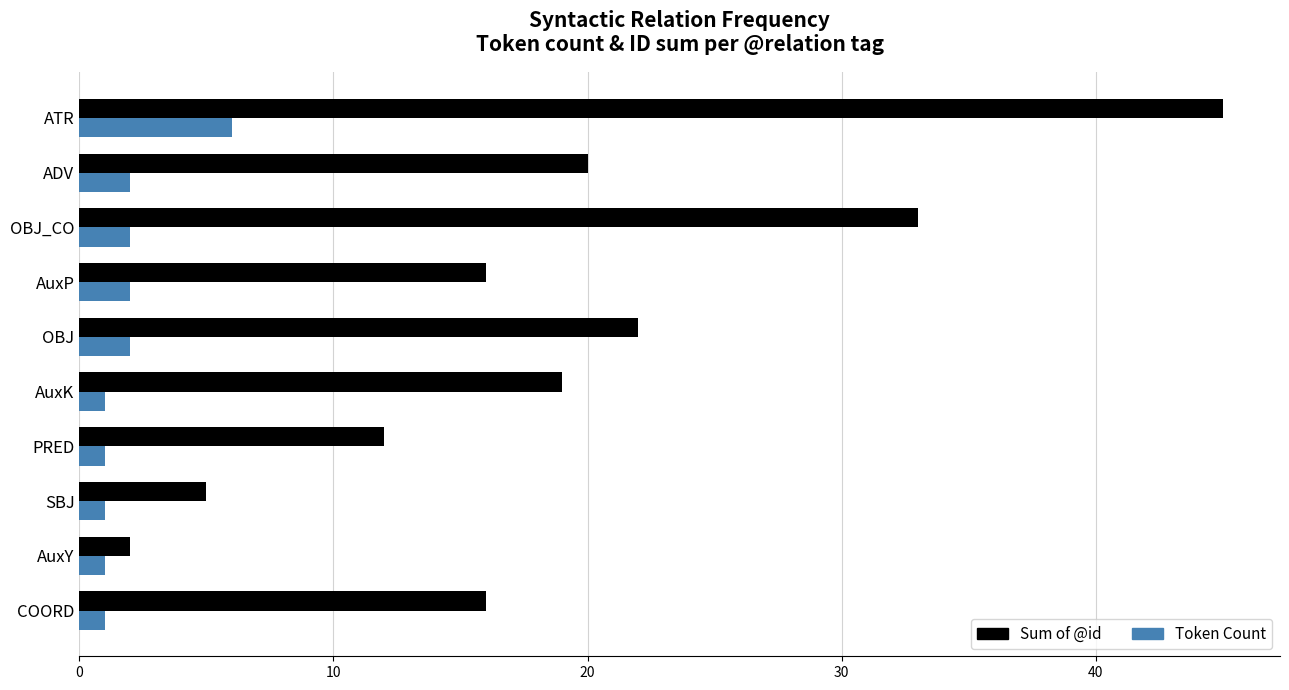

True or false: Token Count has a value of 2 at OBJ_CO.

True